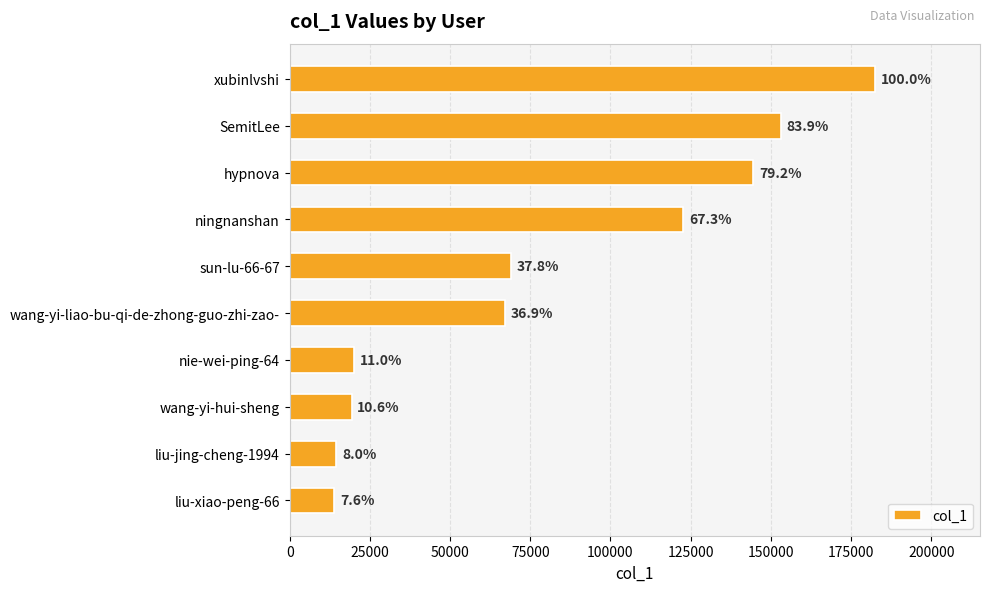

Are the bars horizontal?

Yes